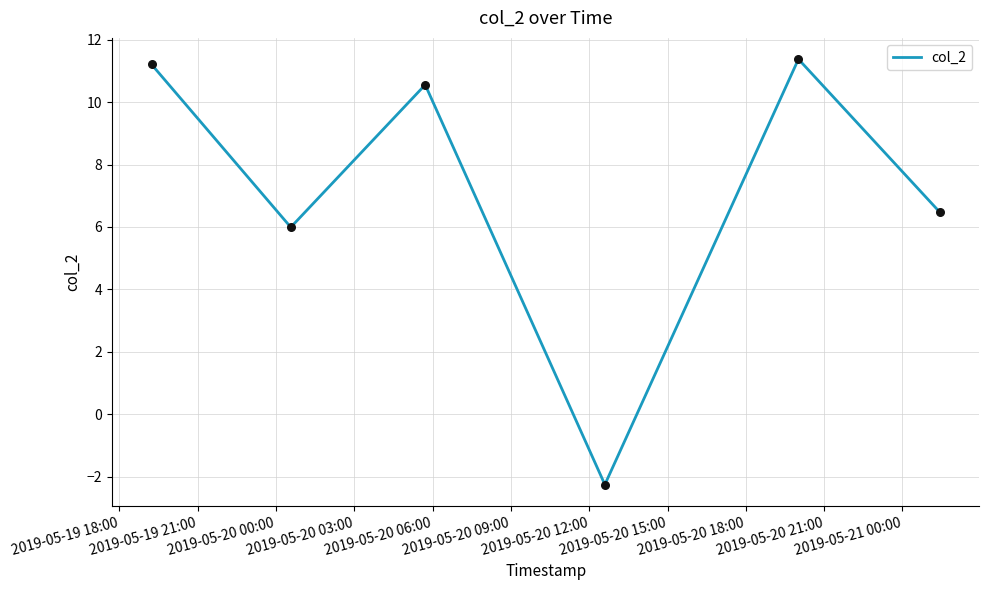

What is the greatest value displayed?

11.4